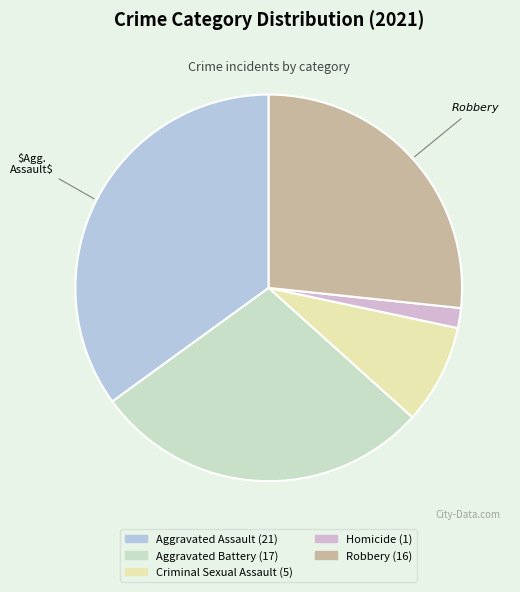

How many segments does this pie chart have?

5